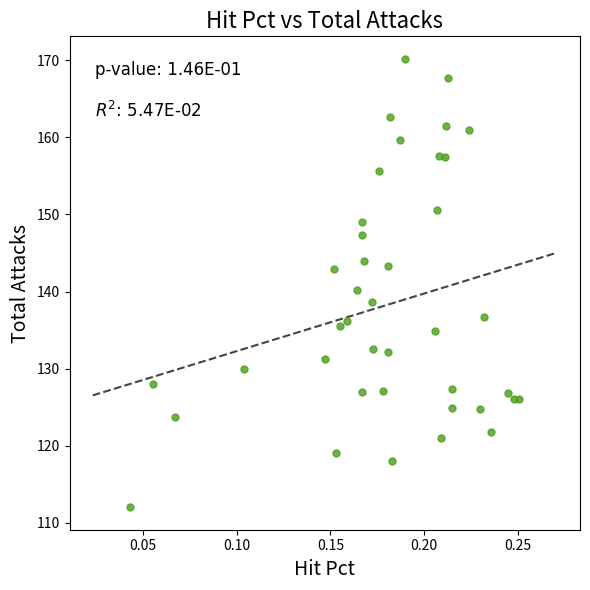

What is the range of Y values (max minus min)?

58.2